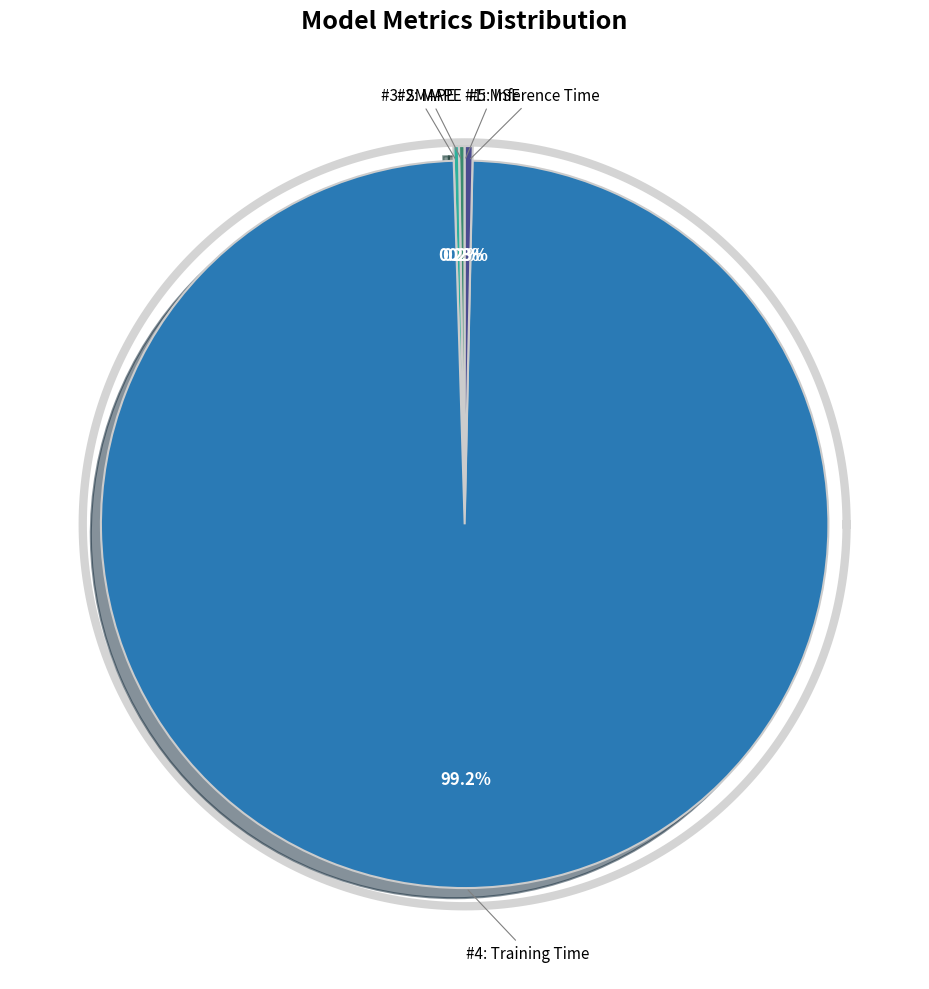

Which category has the smallest portion of the pie?

MSE